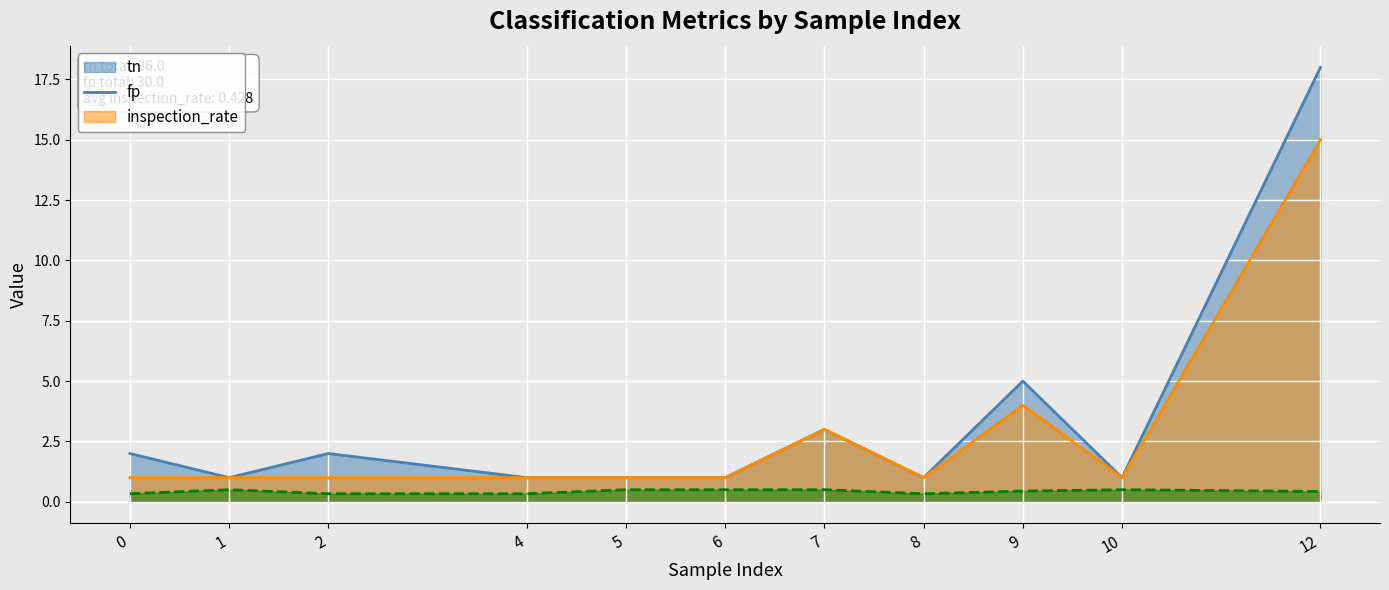

How many distinct data groups are displayed?

3